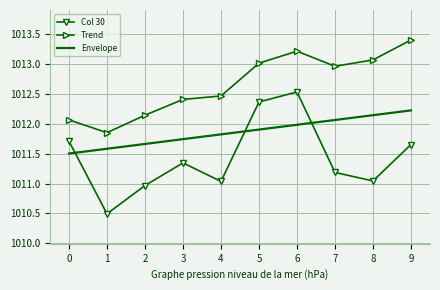

List the series in order of their overall mean, highest first.

Trend, Envelope, Col 30